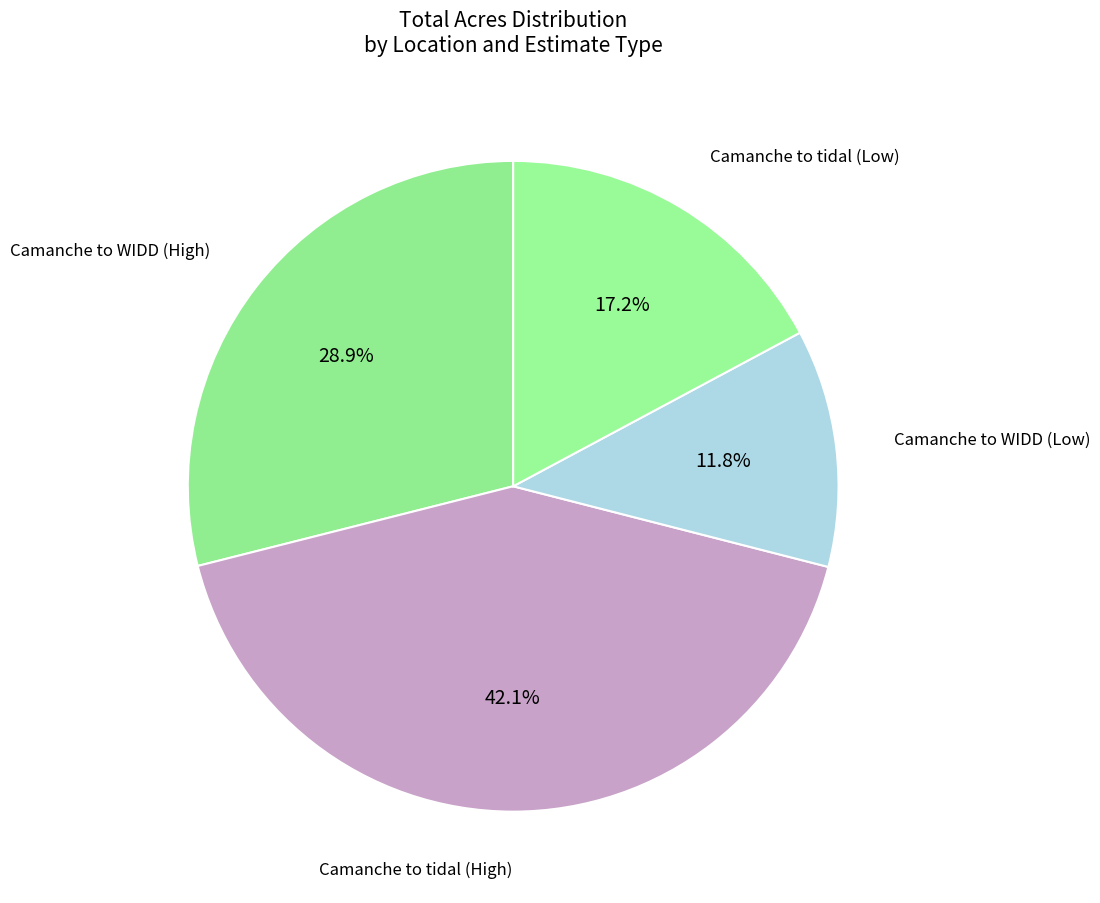

To the nearest percent, what is the average slice percentage?

25%